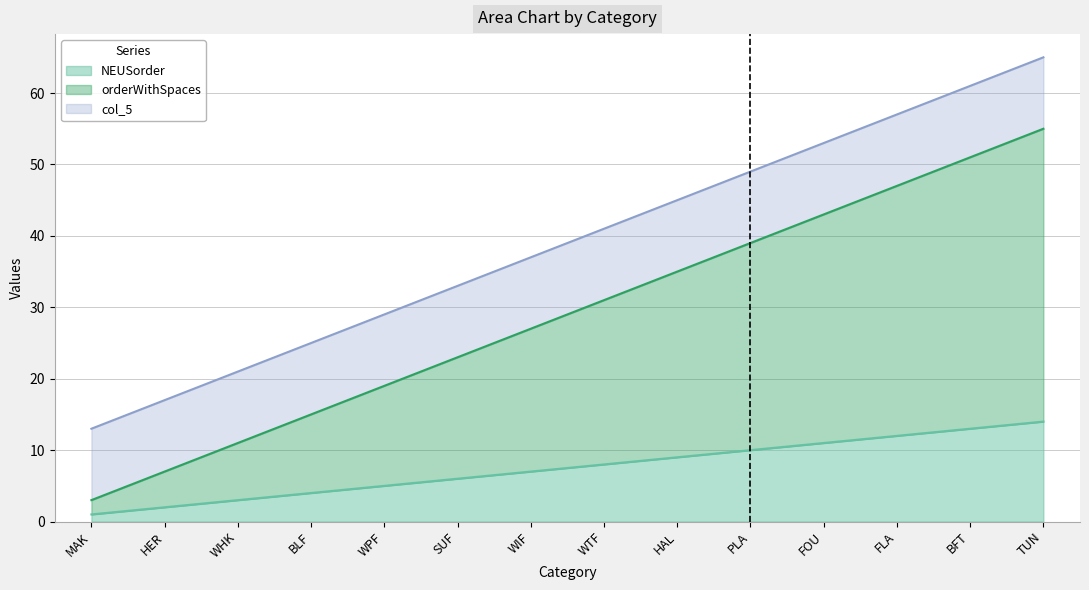

What is the label of the 8th point from the left?

WTF